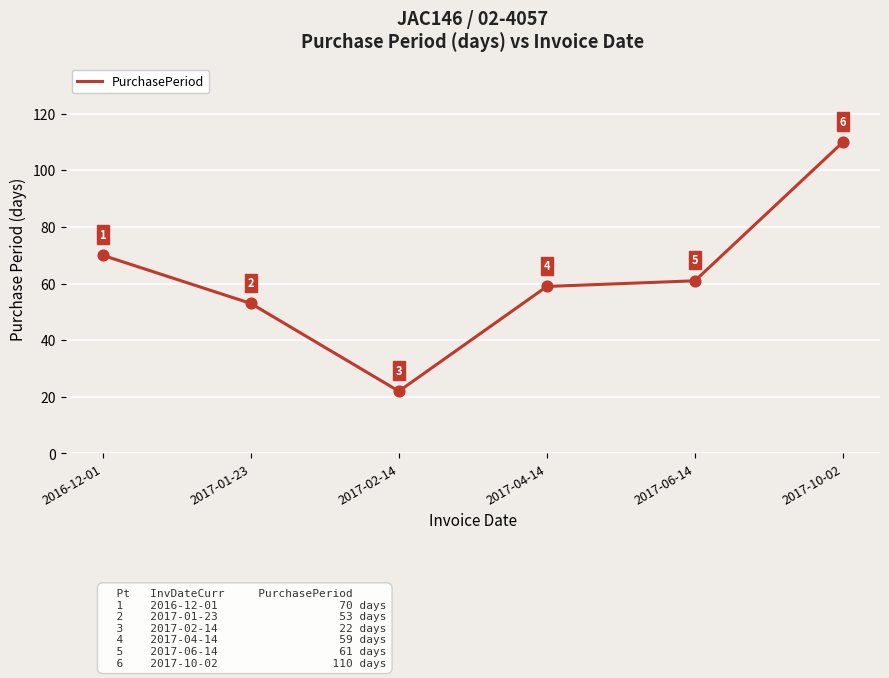

What is the ratio of the value at 2017-06-14 to the value at 2017-04-14?

1.0